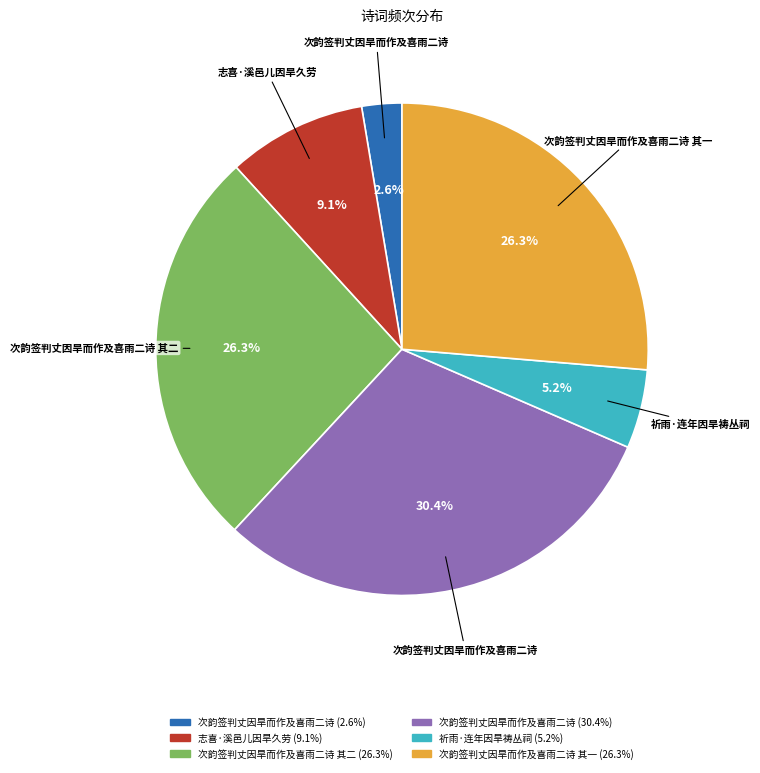

How many slices are in this pie chart?

6